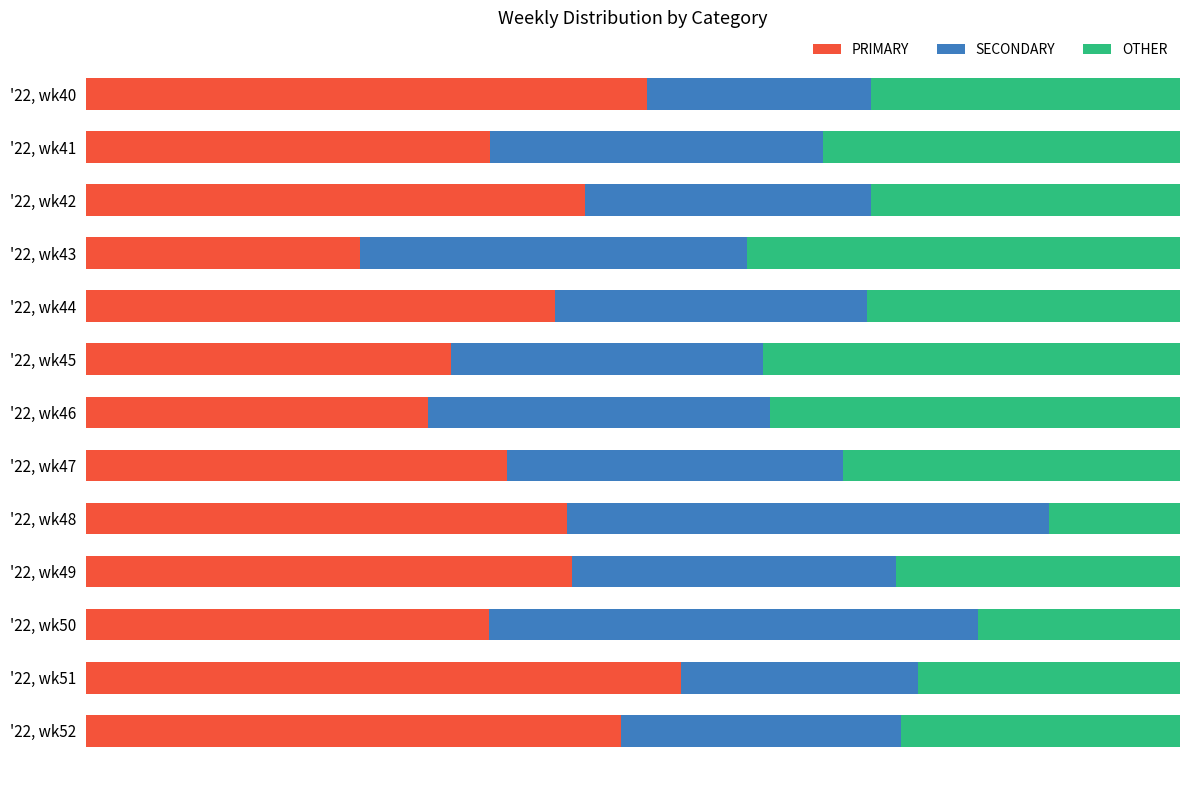

List the series in order of their overall mean, lowest first.

OTHER, SECONDARY, PRIMARY